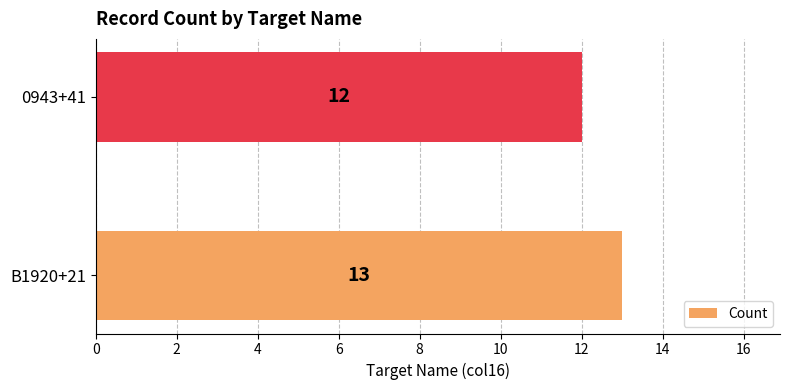

Reading bottom to top, list all the values displayed in this chart.

13	12